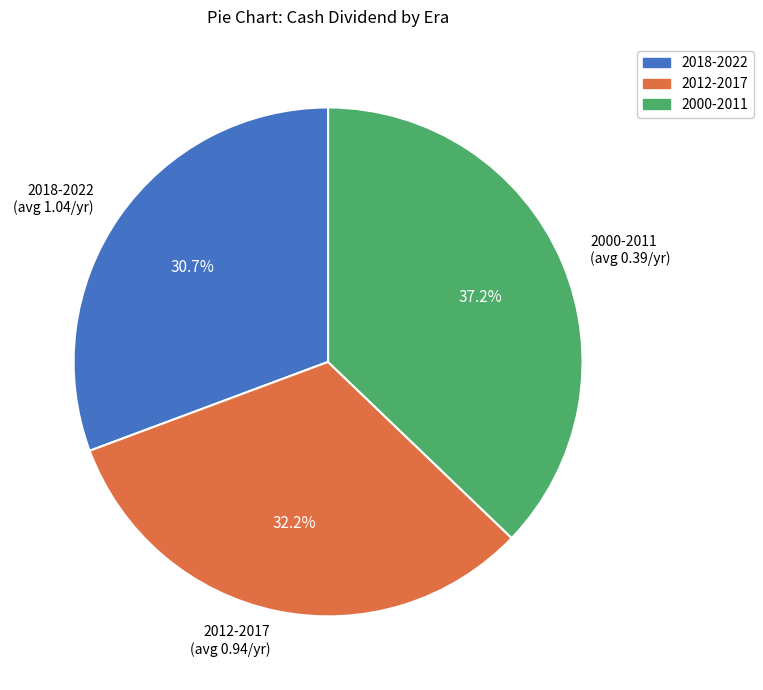

Combined, what portion of the pie is 2000-2011 (avg 0.39/yr) and 2012-2017 (avg 0.94/yr)?

69.3%